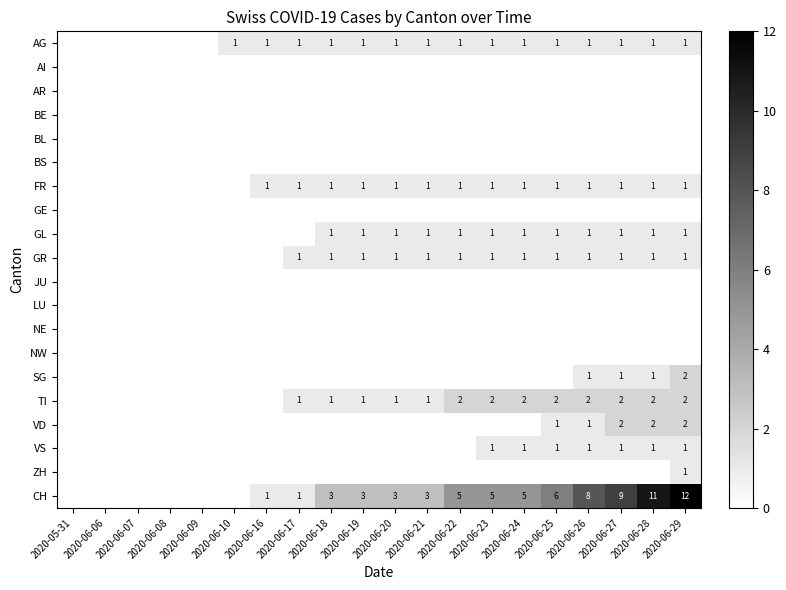

Which category has the highest value across all series?

2020-06-29